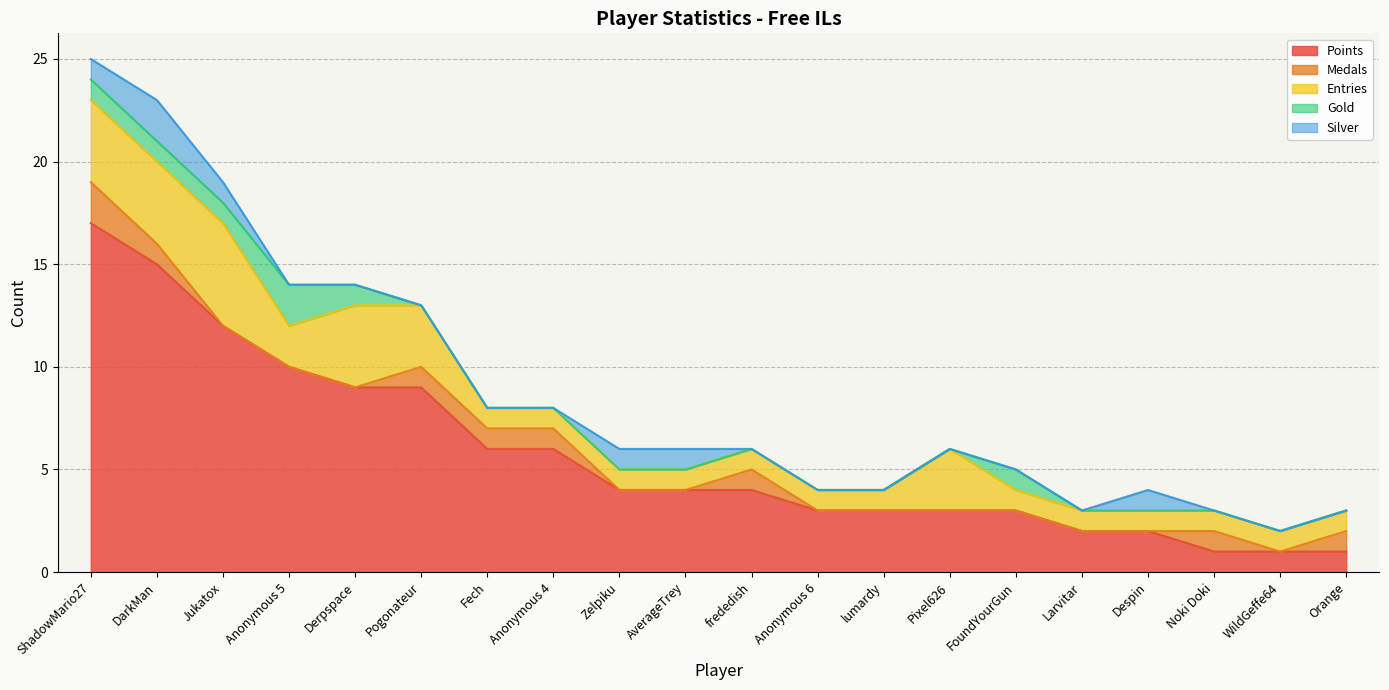

Which category has the lowest value in the Medals series?

Jukatox